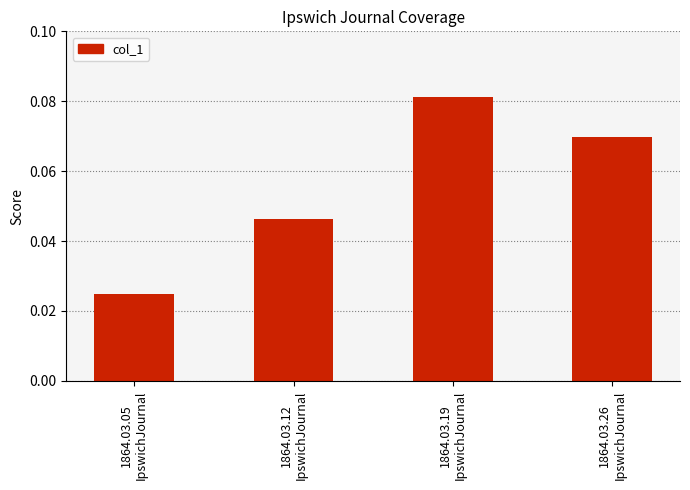

List the labels in order of value, smallest first.

1864.03.05
IpswichJournal, 1864.03.12
IpswichJournal, 1864.03.26
IpswichJournal, 1864.03.19
IpswichJournal